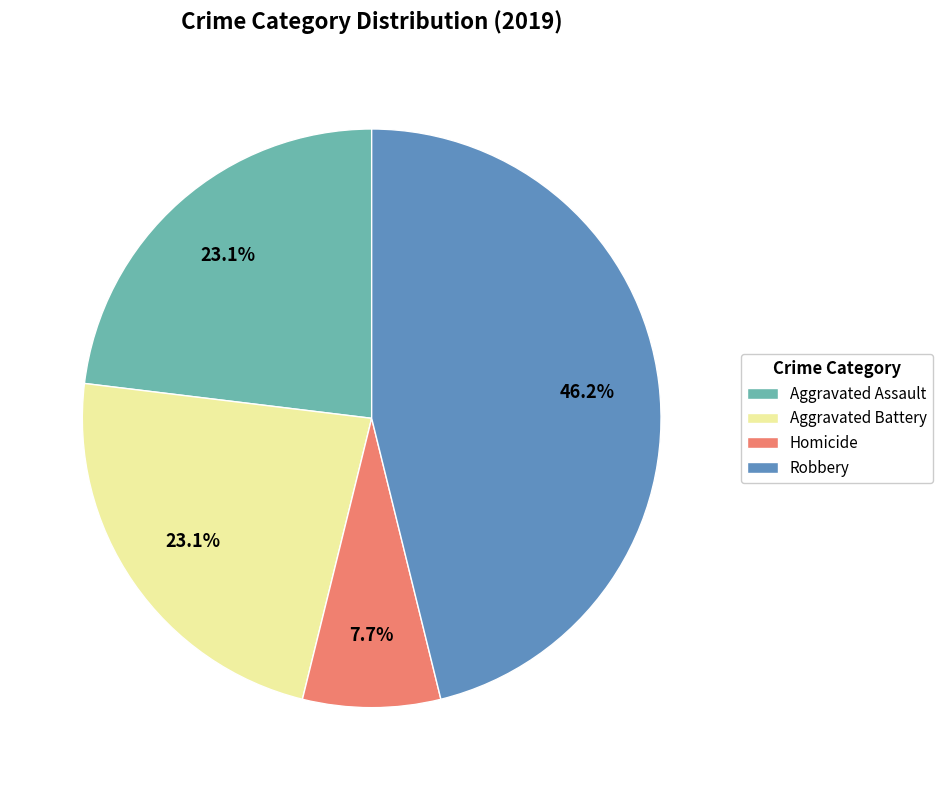

Combined, do Aggravated Battery and Robbery account for over 50%?

Yes